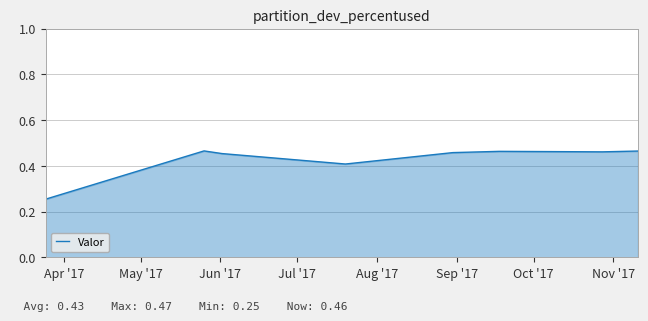

What is the sum of all values?

3.4